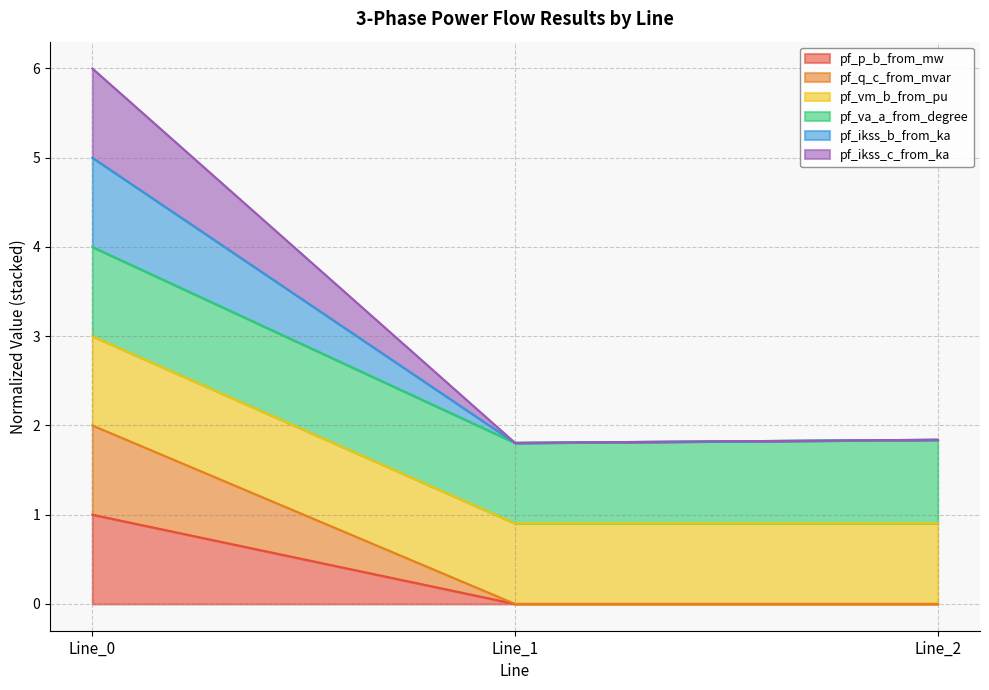

List the labels in order of pf_vm_b_from_pu value, smallest first.

Line_2, Line_1, Line_0